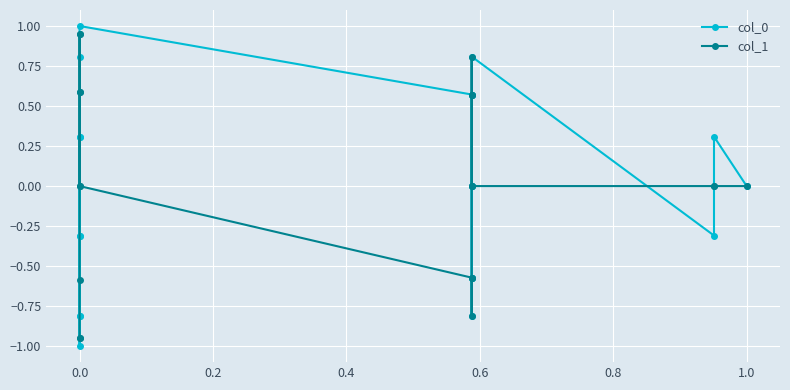

List the series in order of their peak value, lowest first.

col_1, col_0